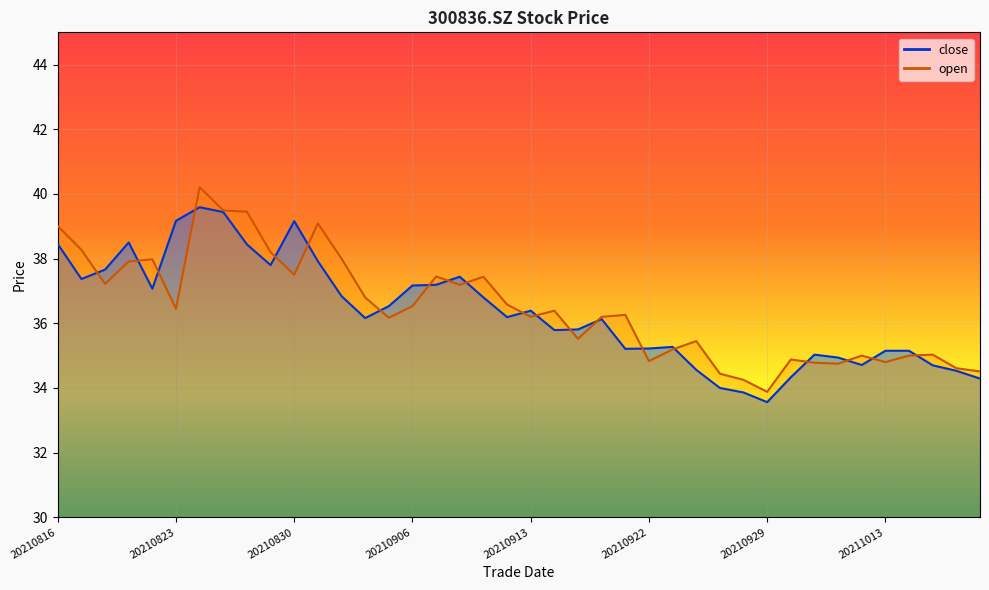

What is the highest value of the close series?

39.6